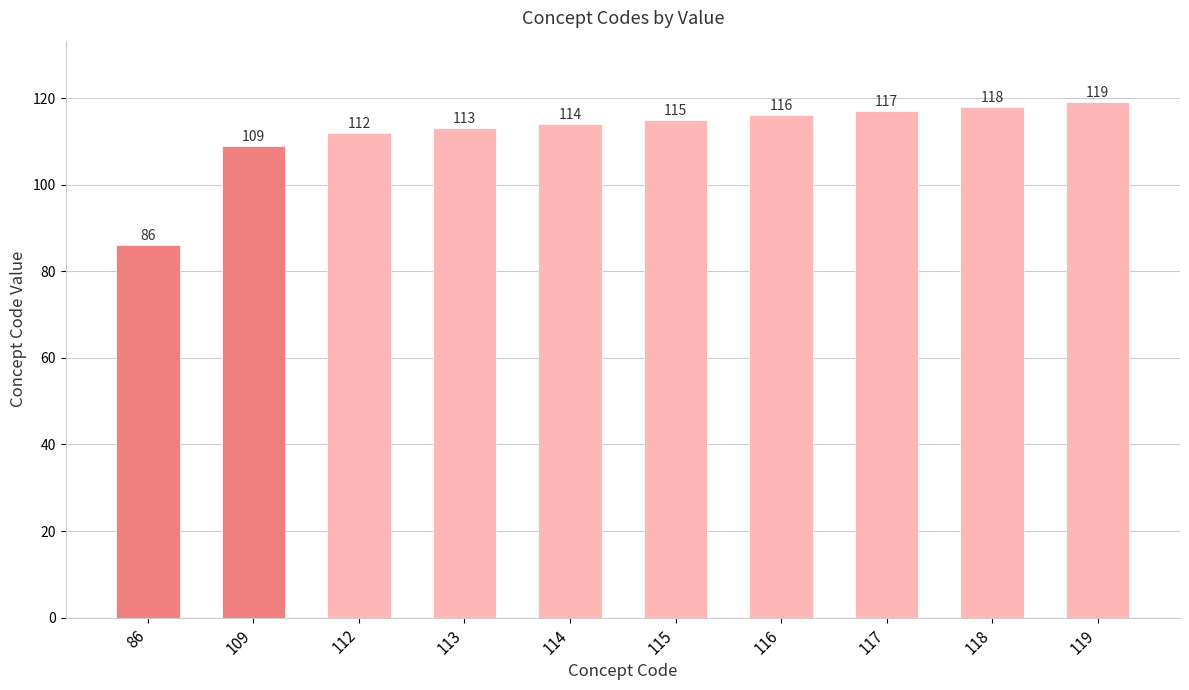

How many bars are there in total?

10